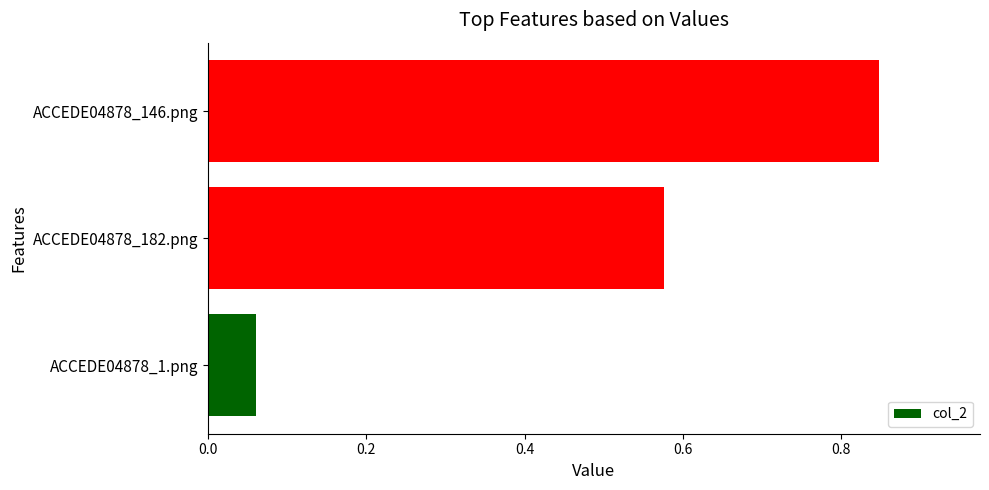

What is the difference between the maximum and second lowest values?

0.3